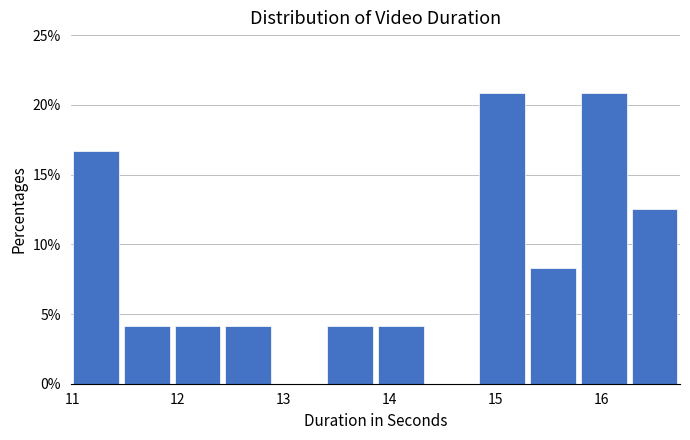

What is the height of the bar covering 12.4 to 12.9 on the x-axis? Neither the bar edges nor the heights are printed on the chart, so give them approximately, as read against the axes.

4.0